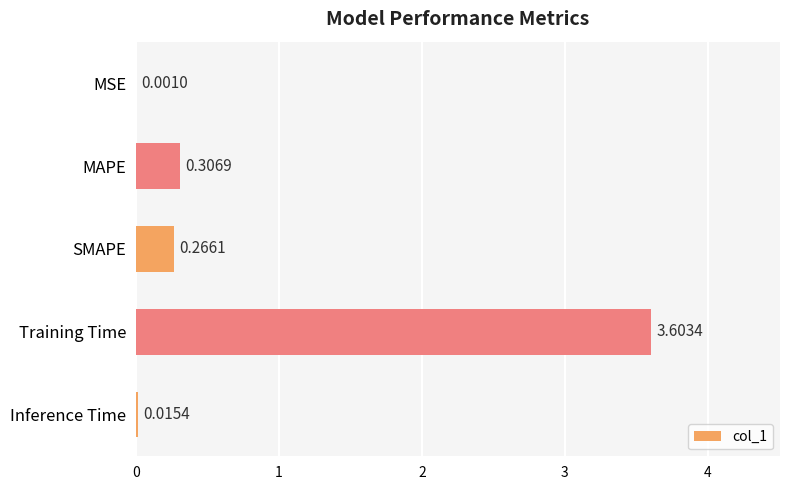

At which category does the chart reach its peak across all series?

Training Time